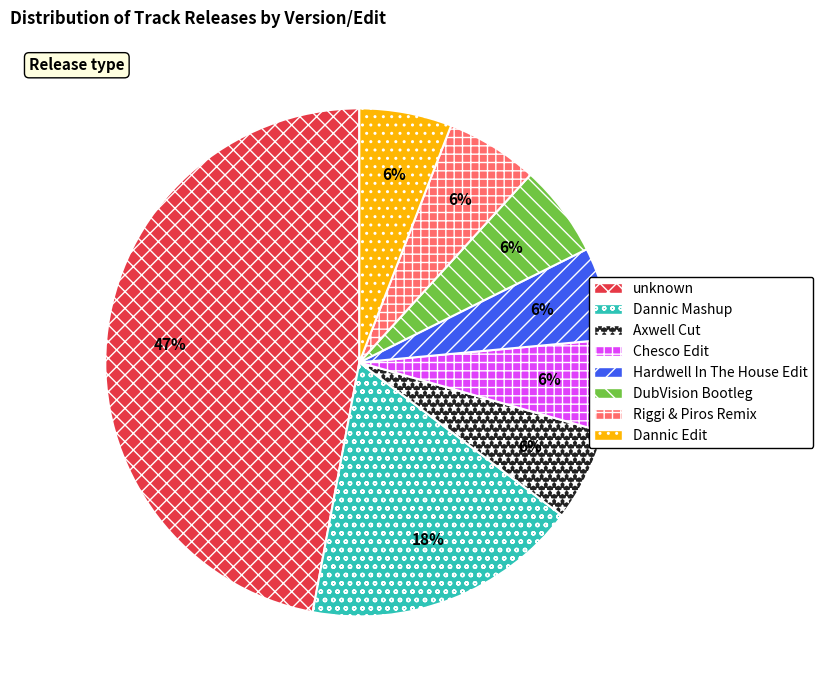

To the nearest percent, what is the difference between the largest and smallest slice percentages?

41%